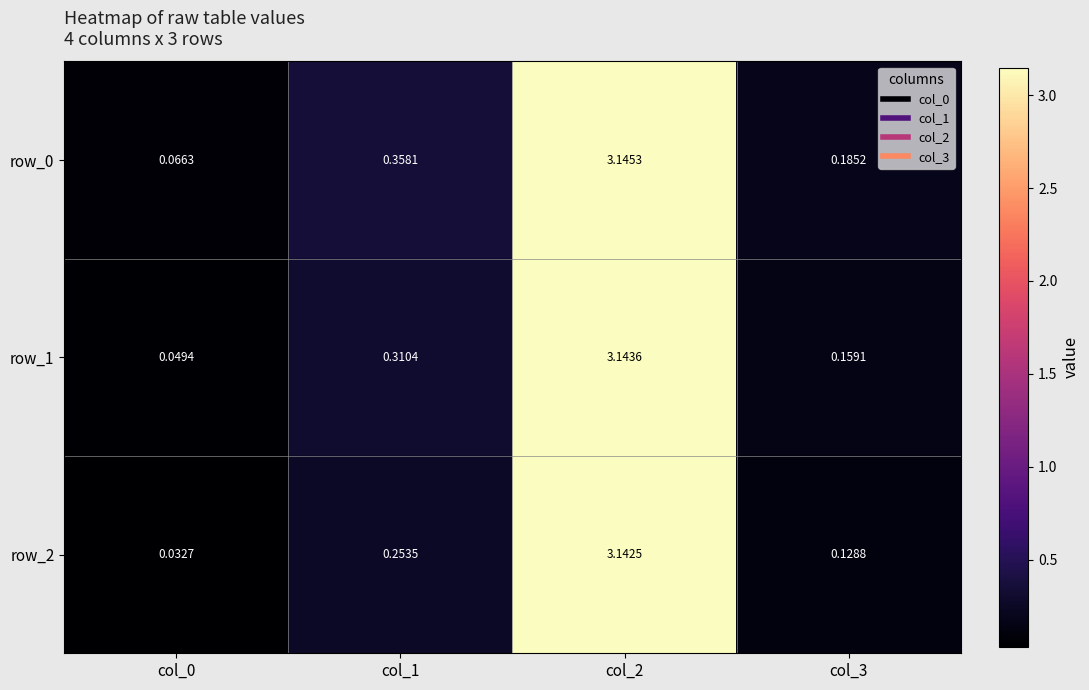

What is the sum of all row_2 values?

3.6